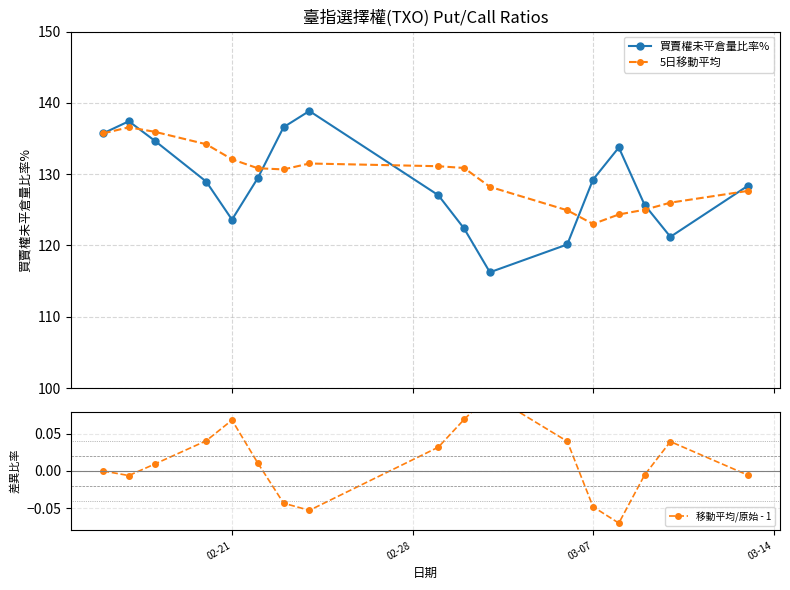

True or false: 買賣權未平倉量比率% has more than 0 points higher than both neighbors.

True